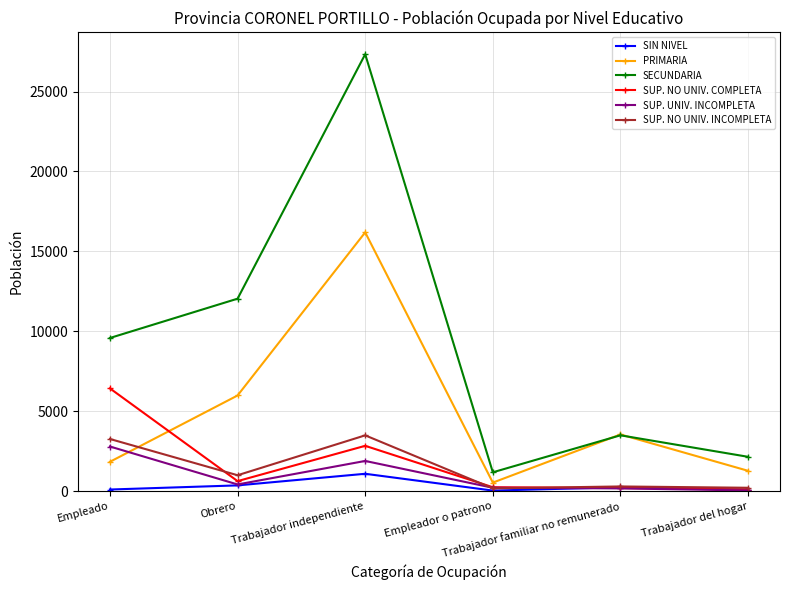

What is the approximate value of SUP. NO UNIV. INCOMPLETA at Trabajador del hogar?

206